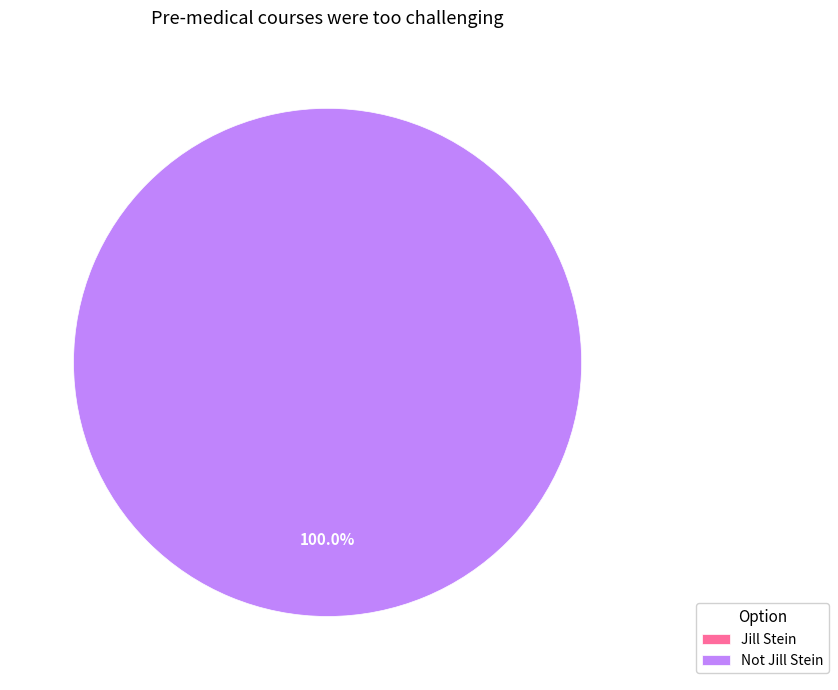

Which has a higher value, Jill Stein or Not Jill Stein?

Not Jill Stein